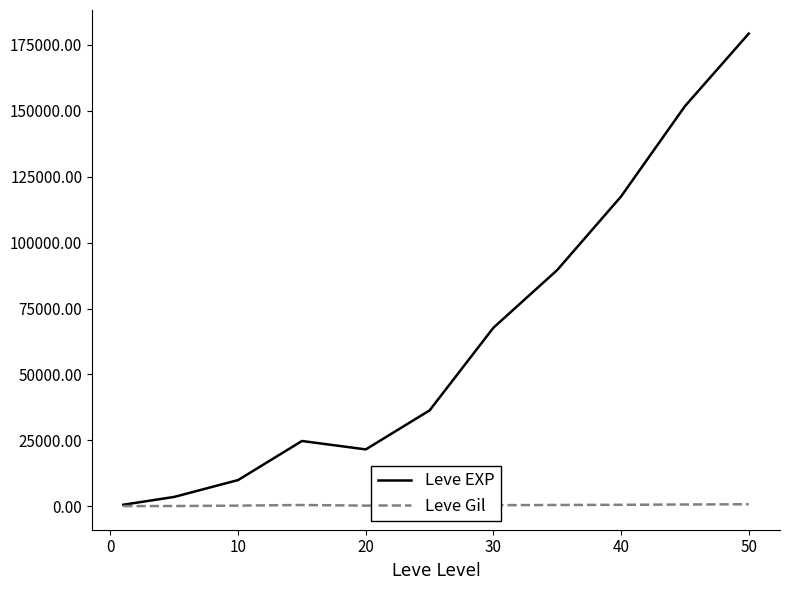

What is the greatest value displayed?

179200